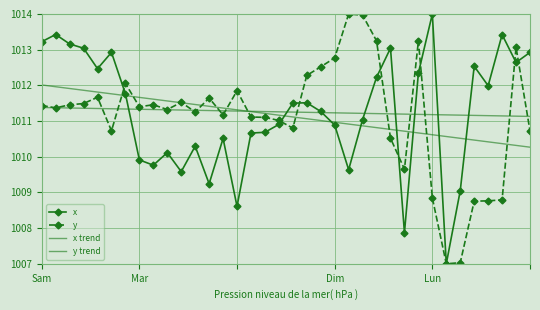

True or false: x trend has more than 0 points higher than both neighbors.

False